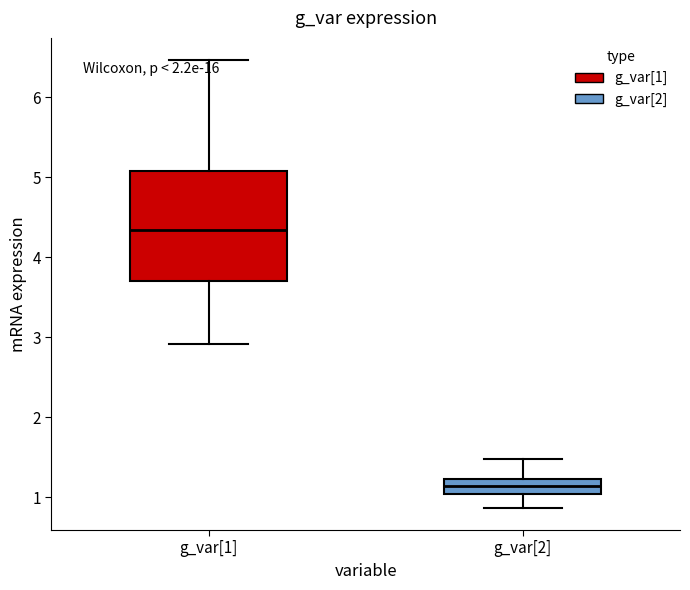

Reading left to right, read every box against the y-axis: the position of its median line, the range the box covers, and the ends of its whiskers. The values are not printed on the chart, so give them approximately, as read against the axis.

g_var[1]: median 4.3, box 3.7 to 5.1, whiskers 2.9 to 6.5
g_var[2]: median 1.1, box 1.0 to 1.2, whiskers 0.9 to 1.5